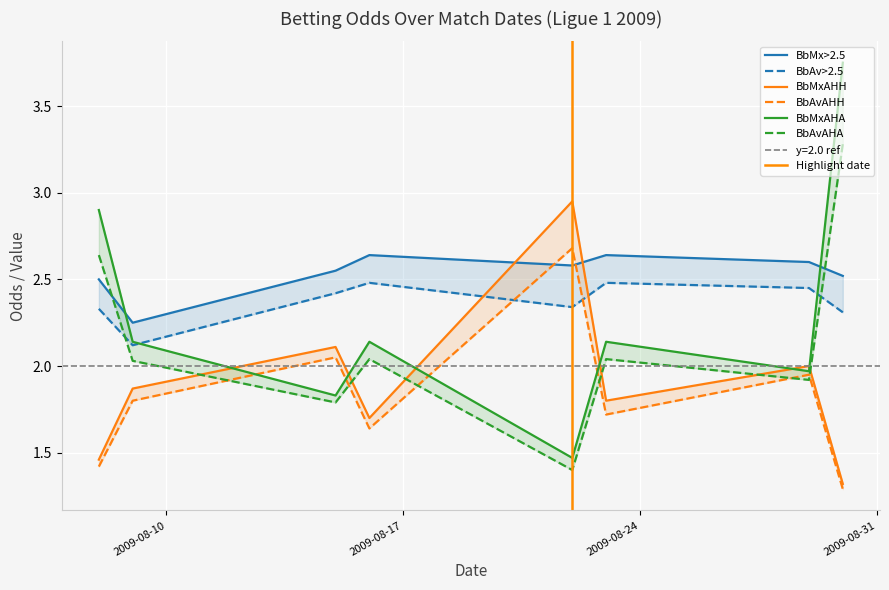

Does the chart display data point markers on the line(s)?

No